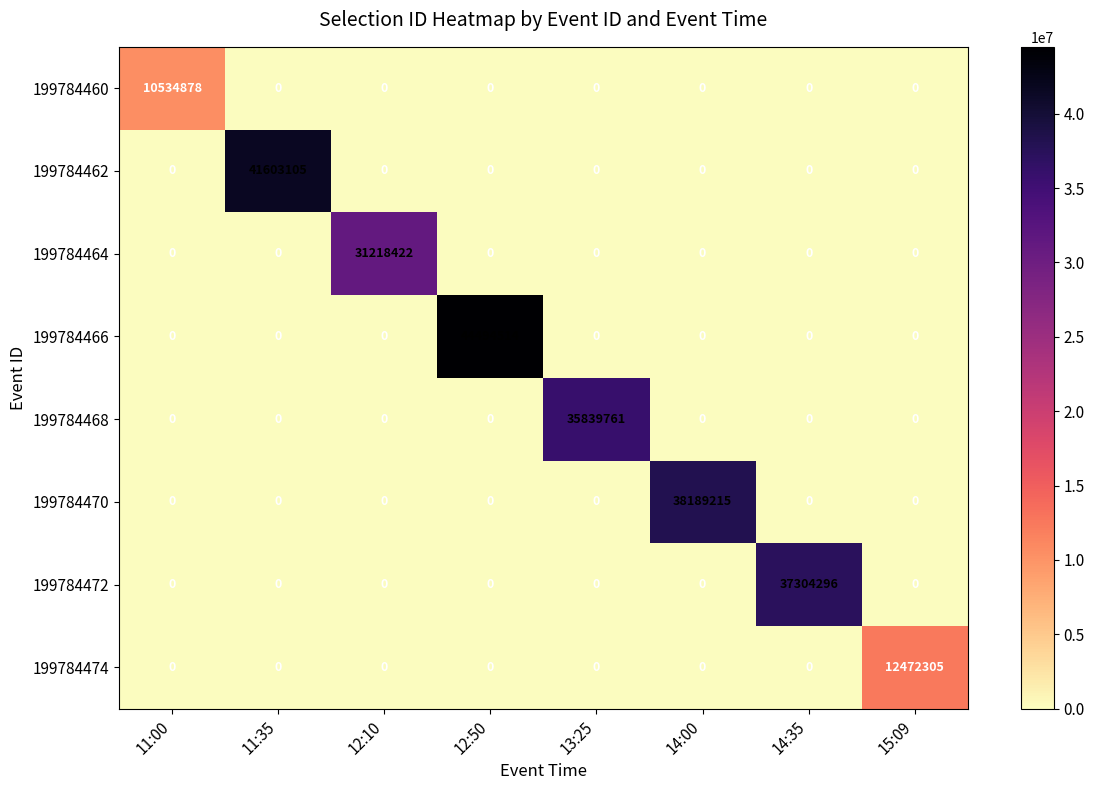

The 199784466 series shows 23943753 at 15:09. True or false?

False